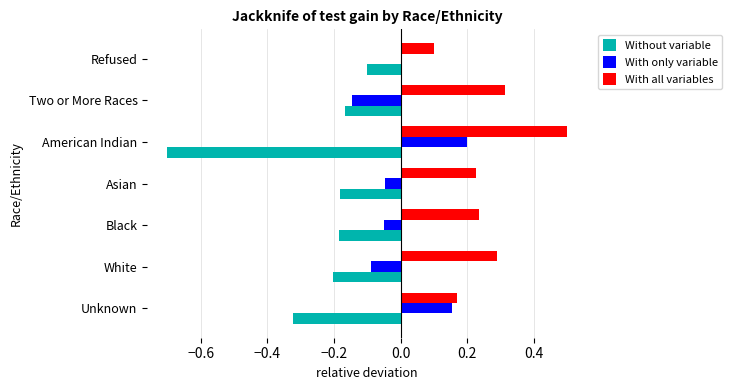

Is it true that With all variables equals 0.5 at Two or More Races?

False